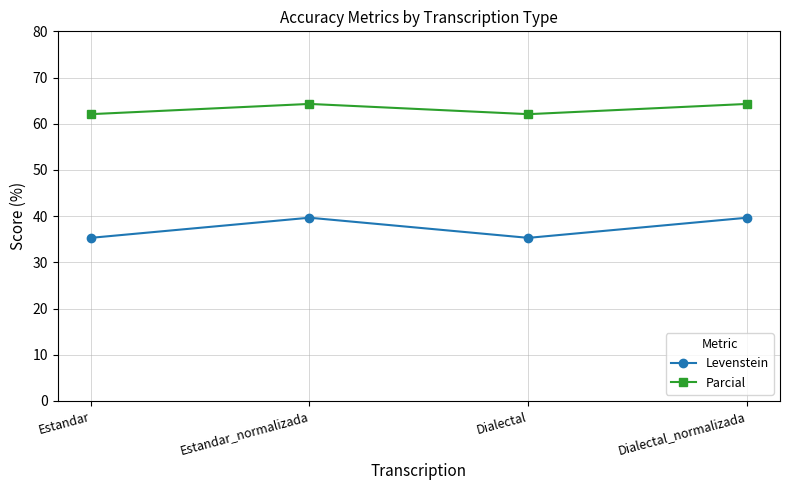

How many interior local peaks does the Levenstein series have?

1